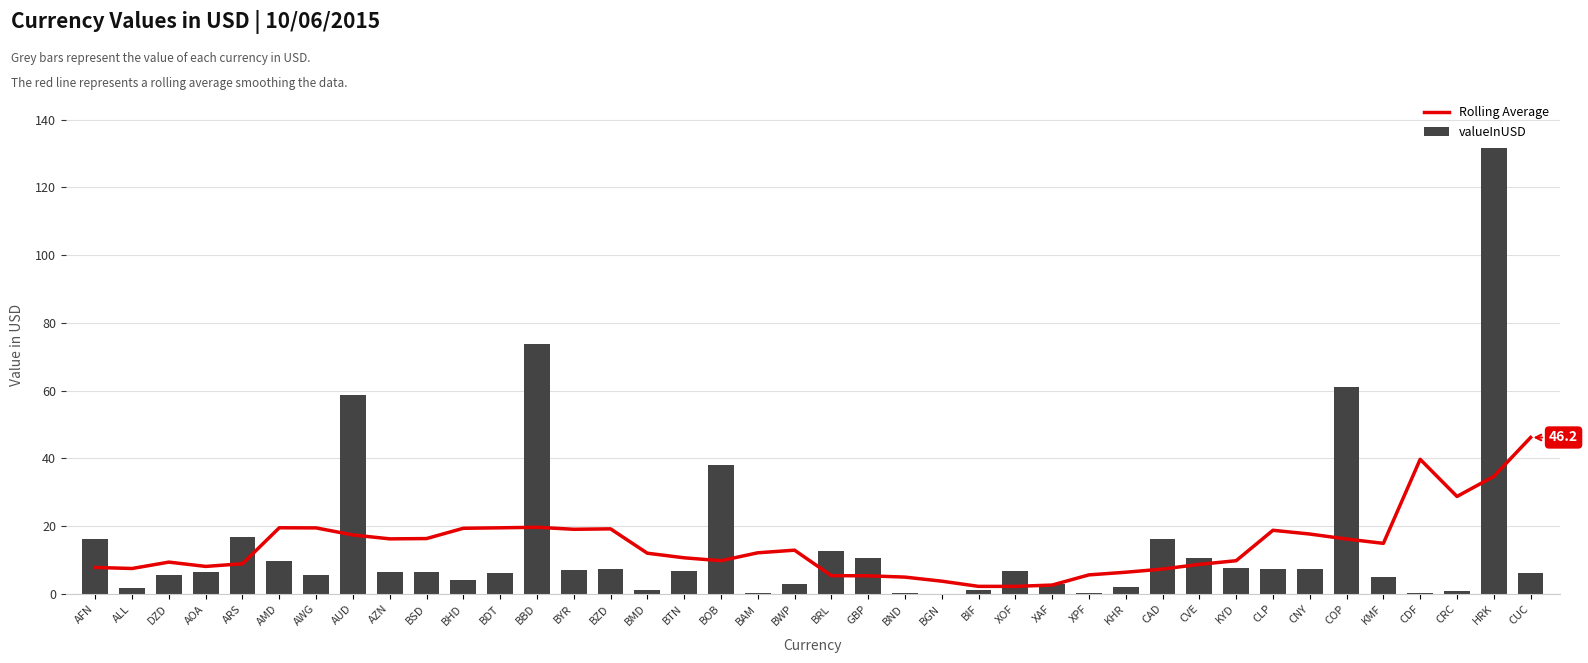

What is the label of the 15th bar from the right?

XOF